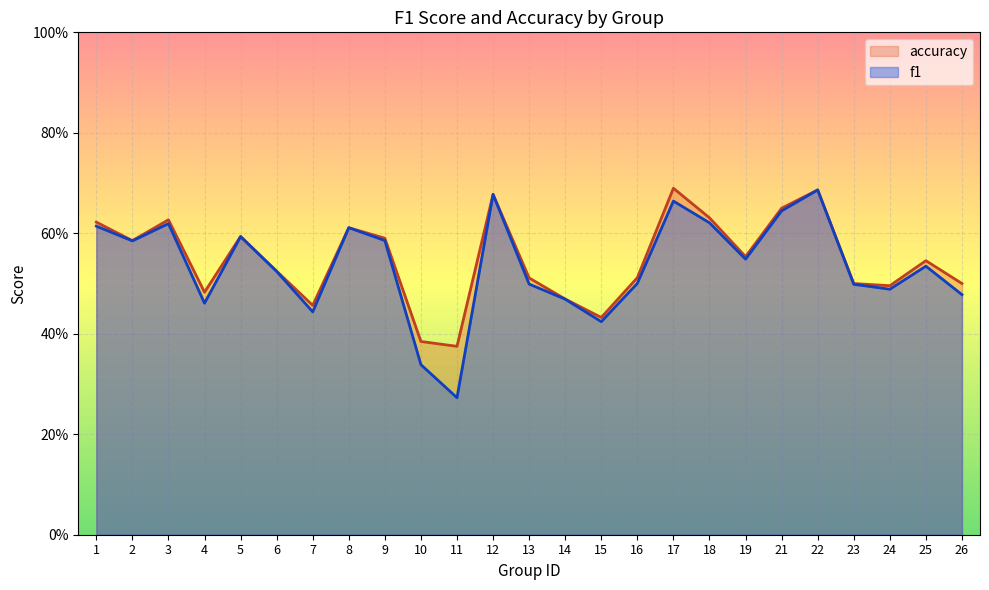

What is the total value across all series at 9?

1.2